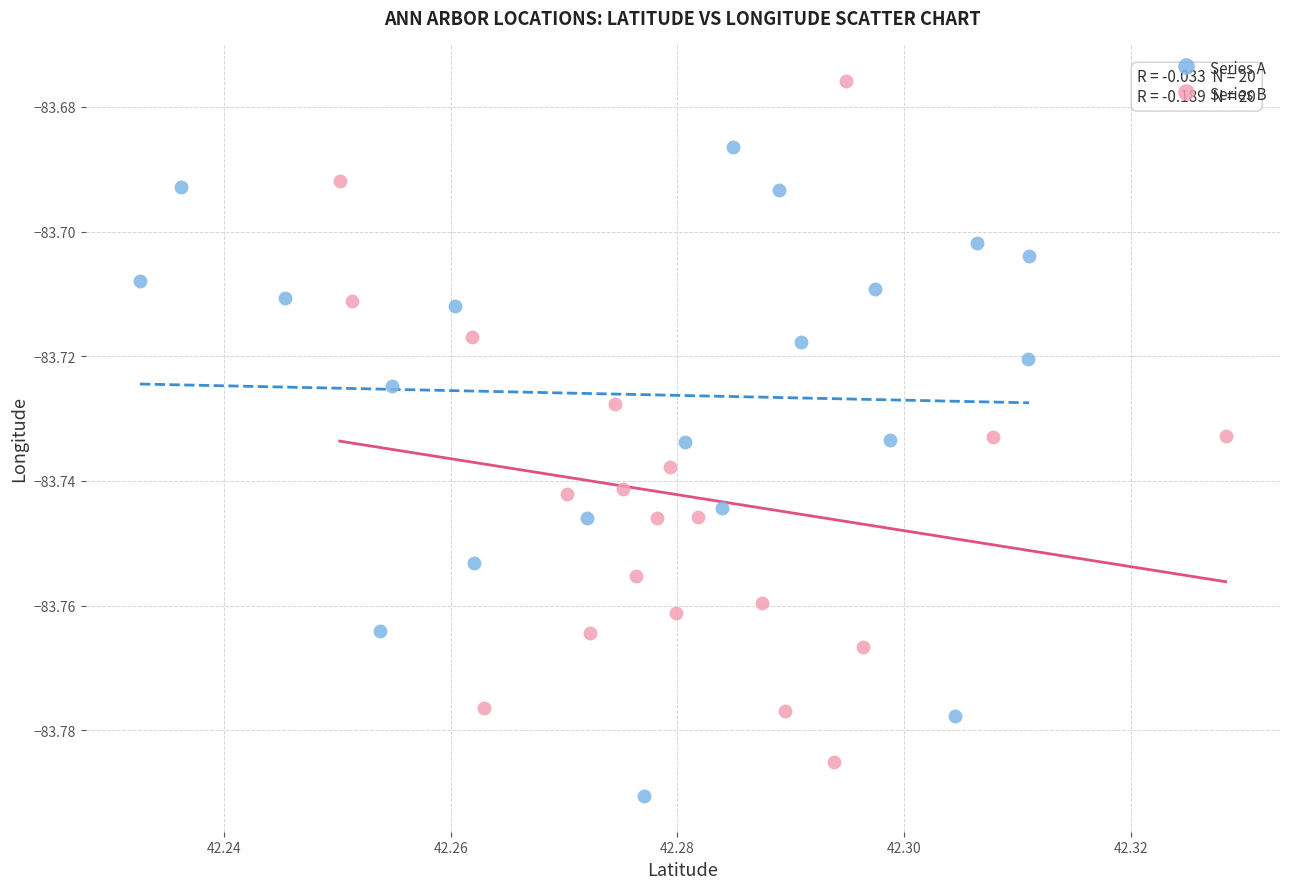

Which series contains the lowest Y value?

Series A